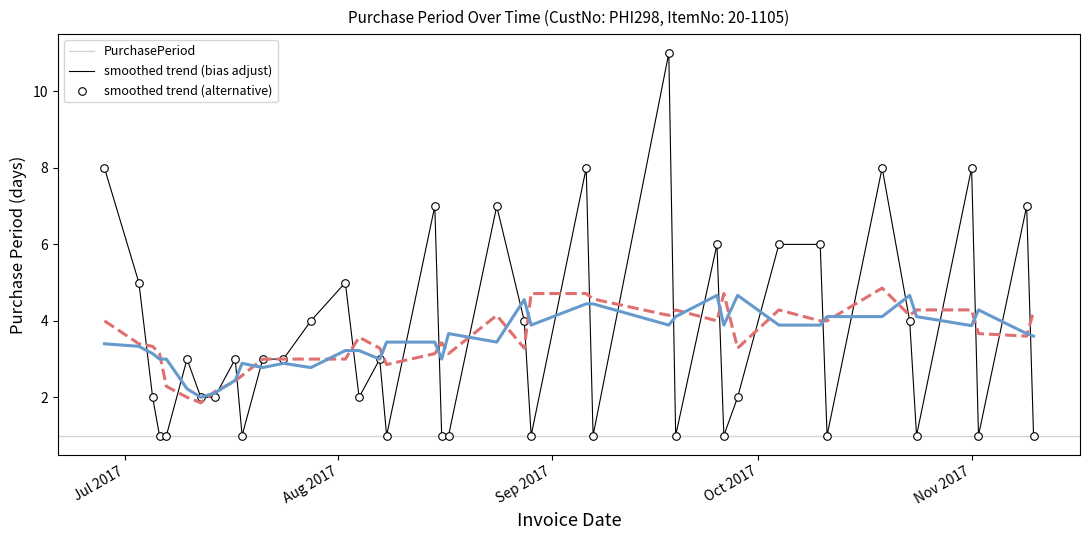

What is the greatest value displayed?

11.0